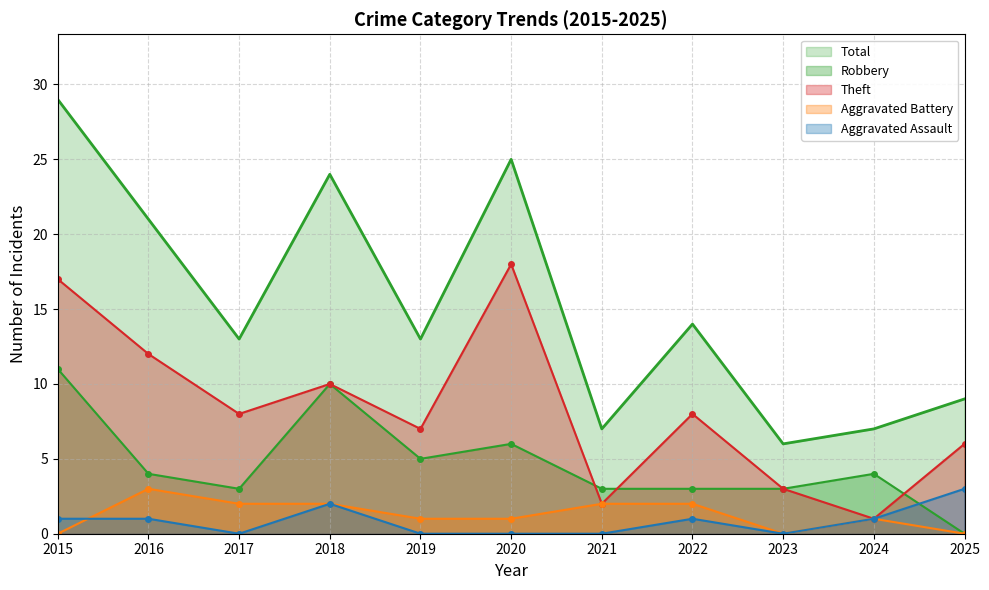

Is it true that Robbery equals 6 at 2018?

False